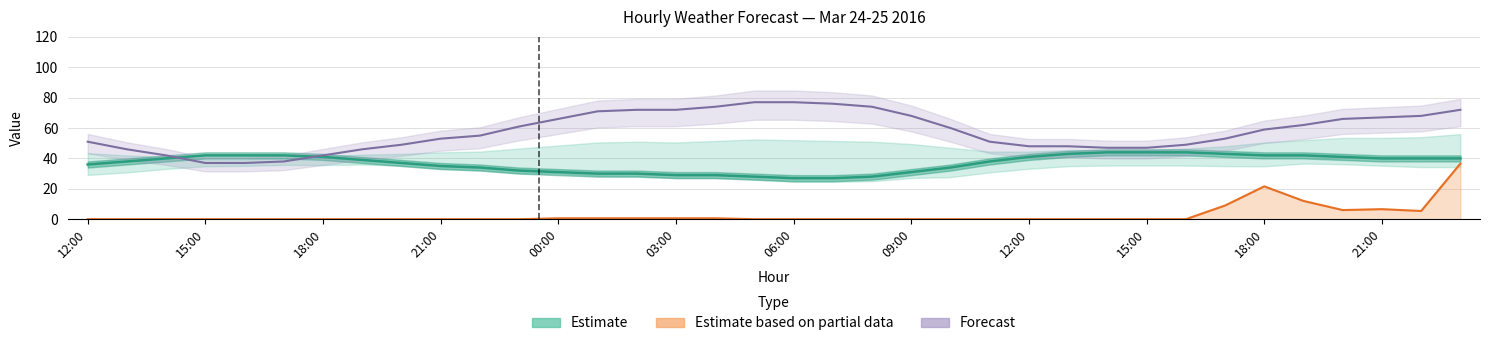

What is the difference between the maximum and minimum values in the Estimate based on partial data series?

36.6